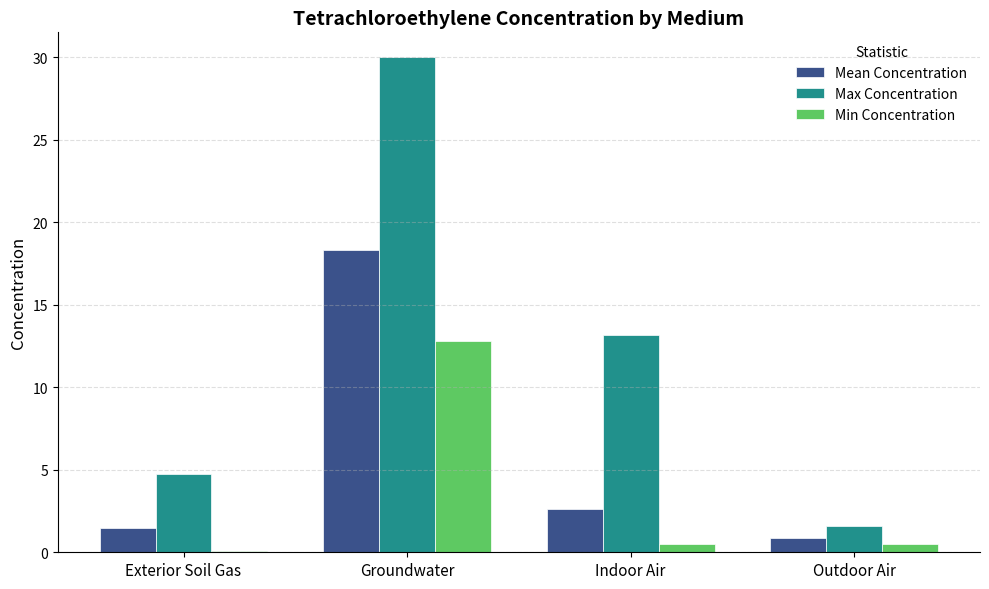

Reading left to right, list all the values displayed in this chart.

Mean Concentration: Exterior Soil Gas=1.5	Groundwater=18.3	Indoor Air=2.6	Outdoor Air=0.8
Max Concentration: Exterior Soil Gas=4.7	Groundwater=30.0	Indoor Air=13.2	Outdoor Air=1.6
Min Concentration: Exterior Soil Gas=0.1	Groundwater=12.8	Indoor Air=0.5	Outdoor Air=0.5